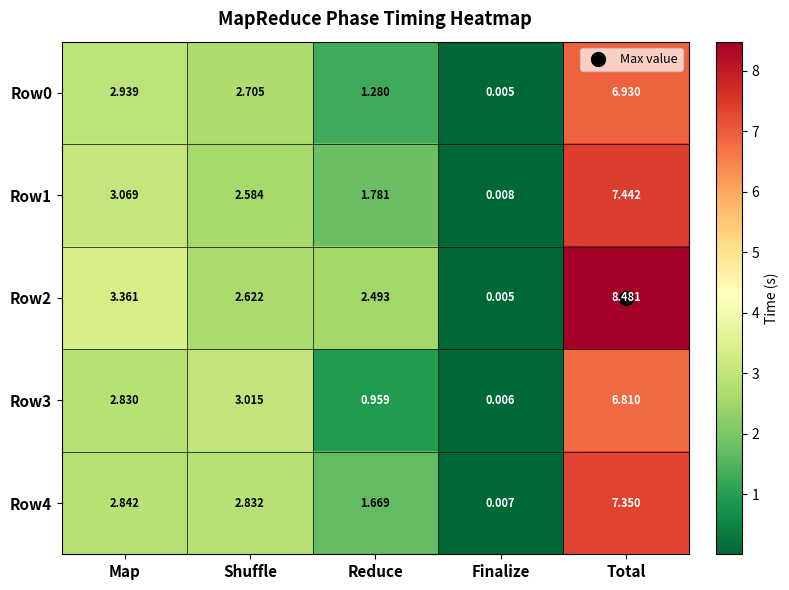

Where is Row0 nearest to the value 3?

Map